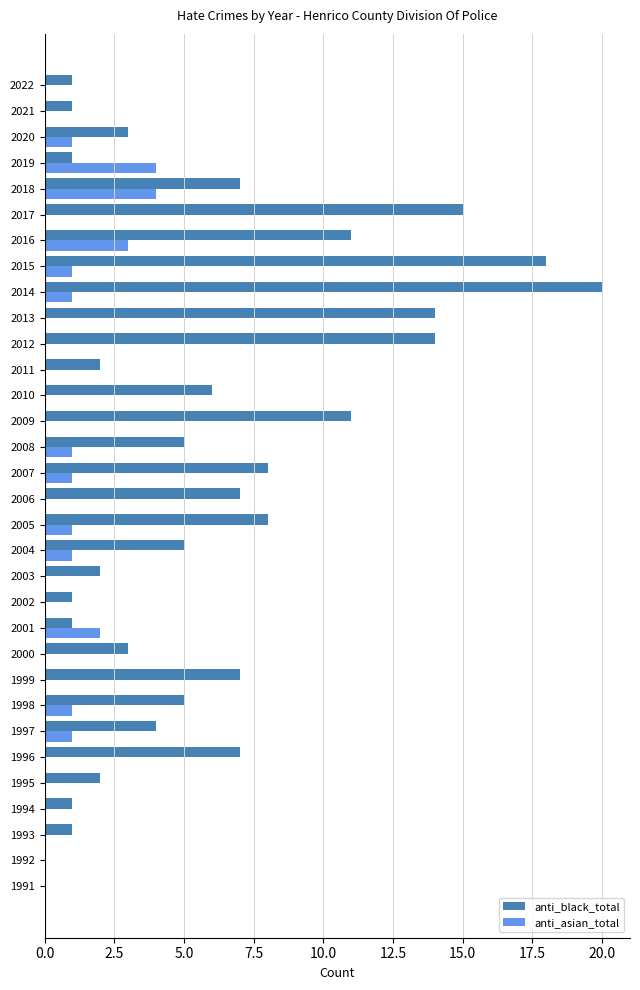

What is the maximum value for anti_black_total?

20